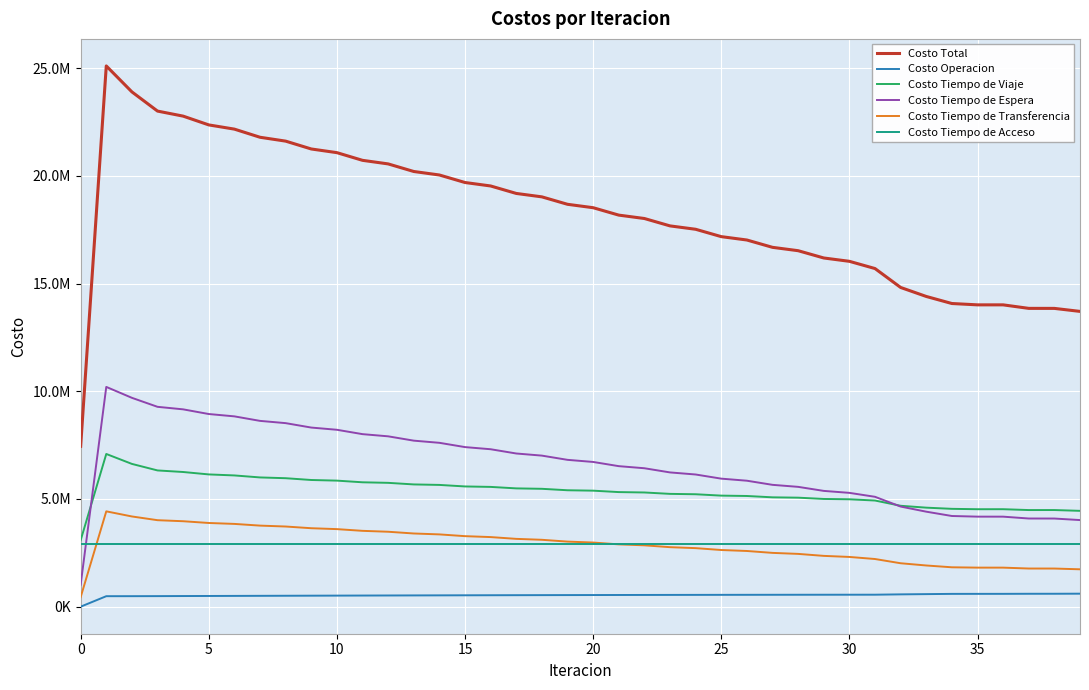

Does the chart display data point markers on the line(s)?

No